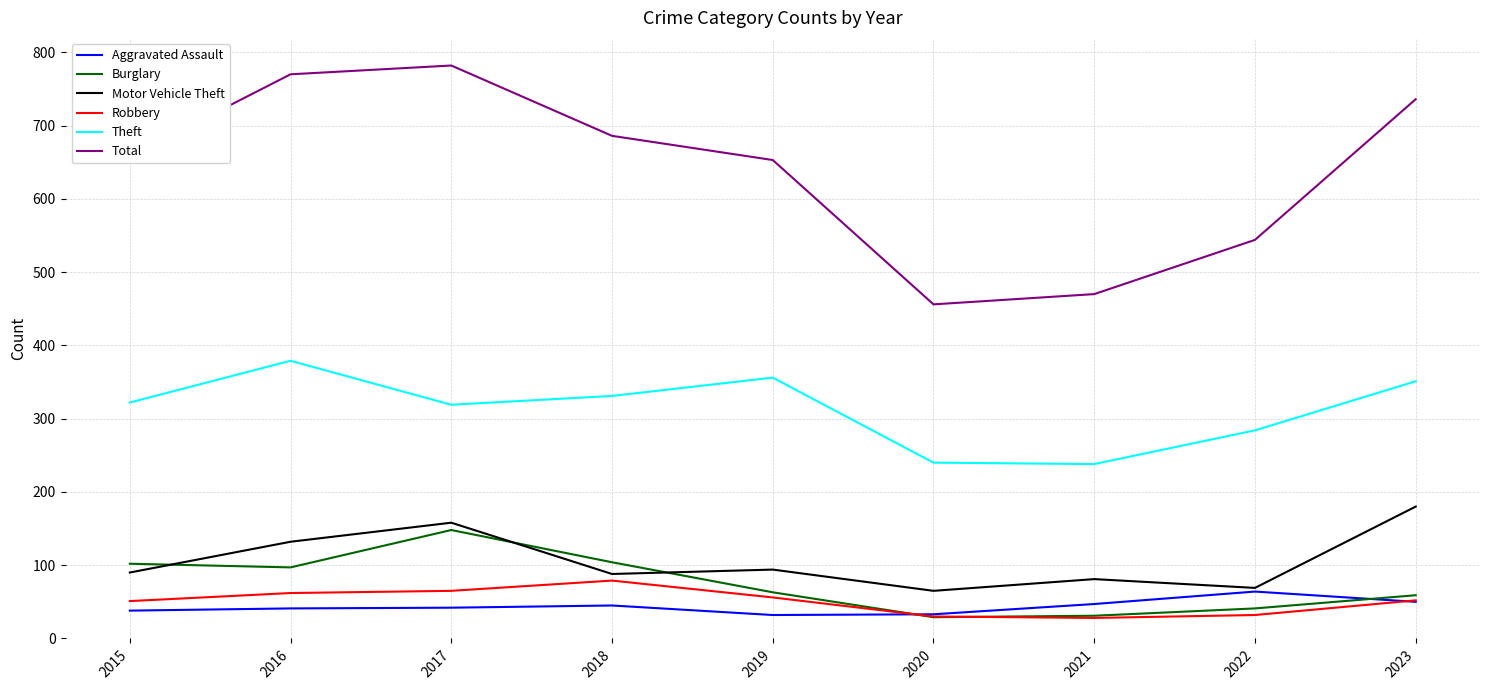

Rank the series by their maximum value, from lowest to highest.

Aggravated Assault, Robbery, Burglary, Motor Vehicle Theft, Theft, Total